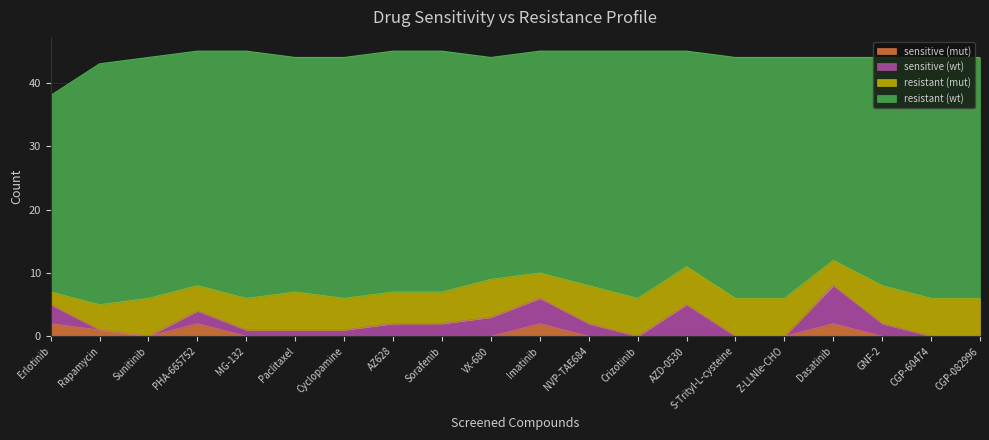

Between Rapamycin and Dasatinib, which series saw the biggest shift?

sensitive_wt